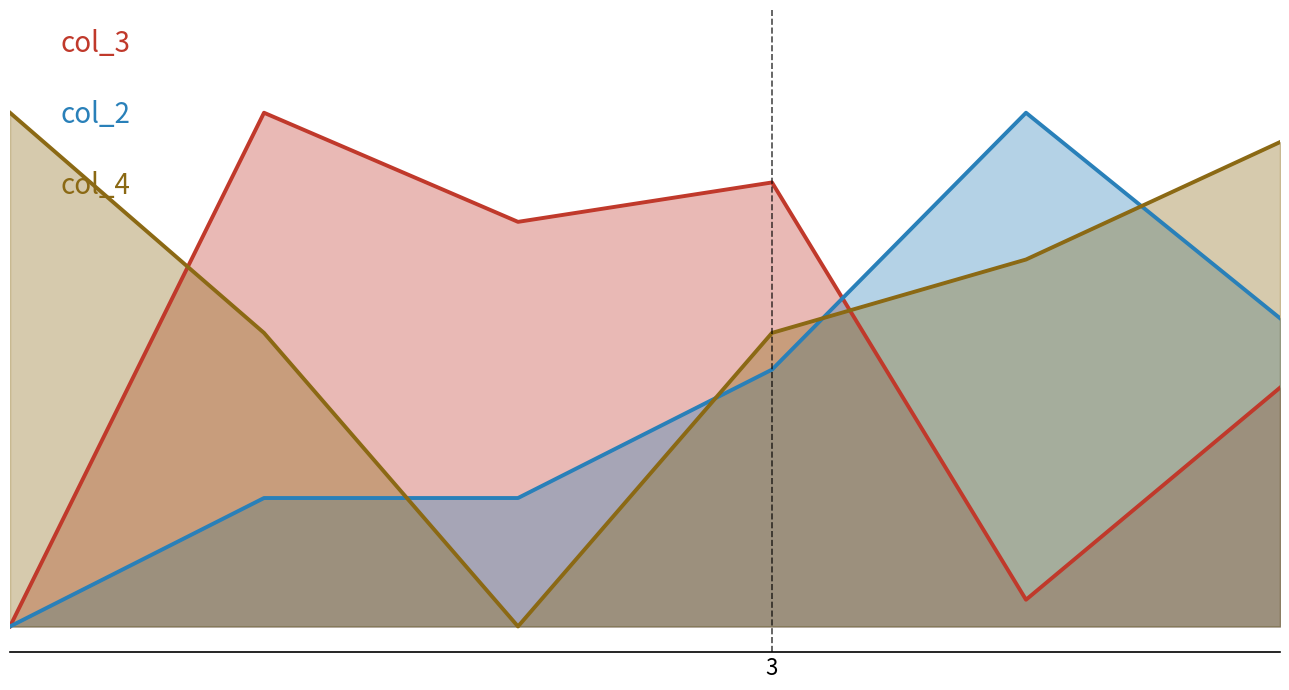

Is the value of col_2 (line) at 3 greater than the value of col_3 (line) at 5?

No